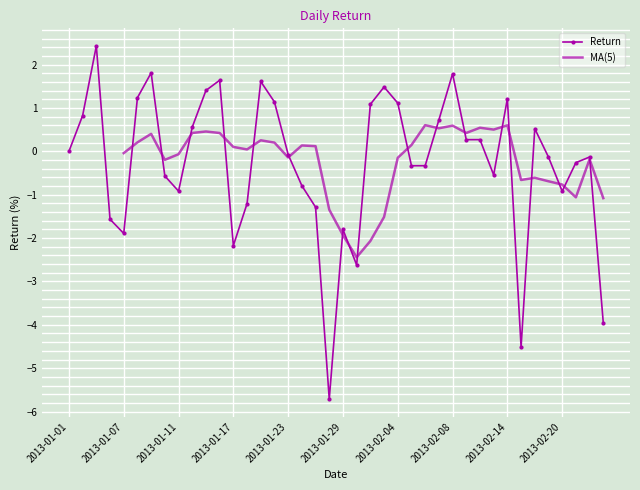

What is the value of the 6th point from the left?

1.2